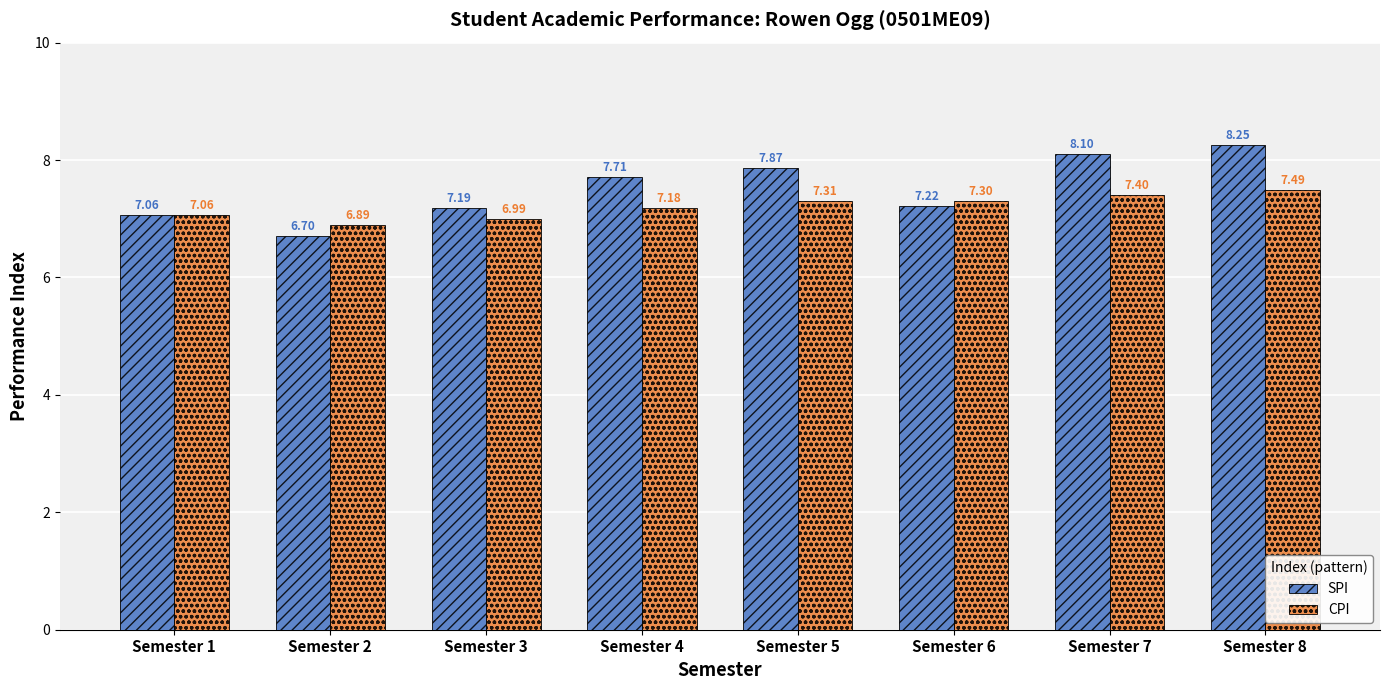

List the series in order of their peak value, highest first.

SPI, CPI